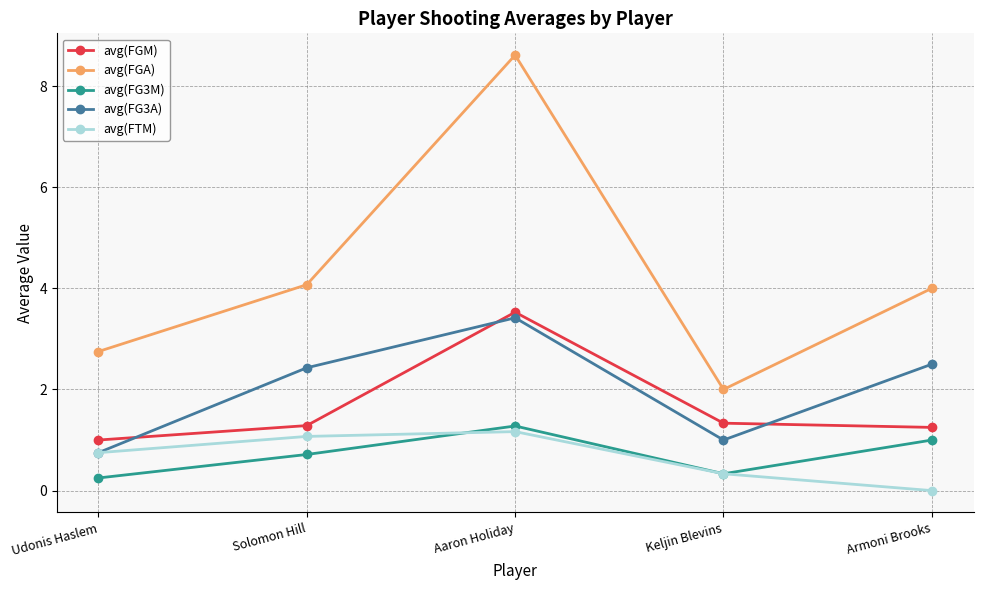

Which series has the largest total across all categories?

avg(FGA)